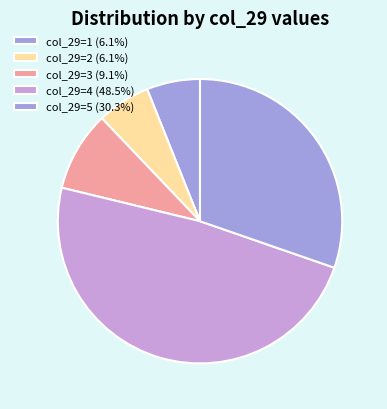

How many slices are in this pie chart?

5